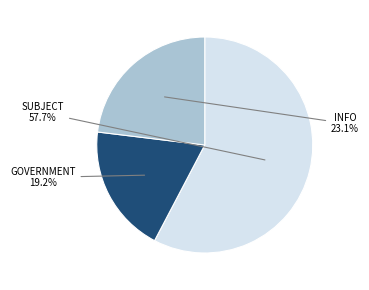

Is INFO the majority of the pie?

No